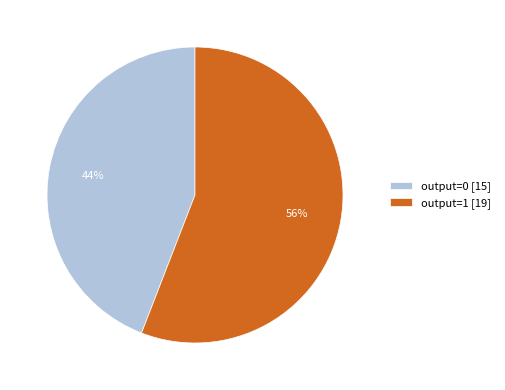

Is it true that output=1 [19] is 56% of the pie?

True